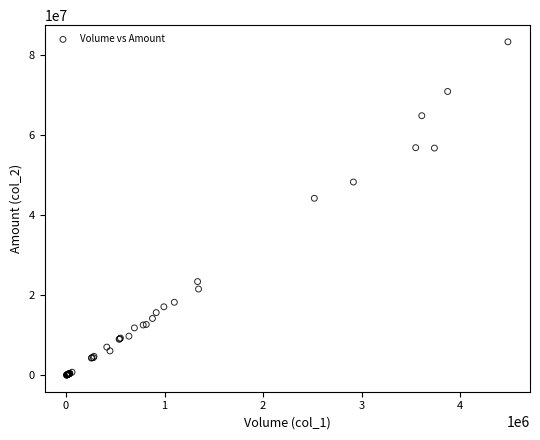

What Y value in the scatter plot is closest to 41715843?

44252950